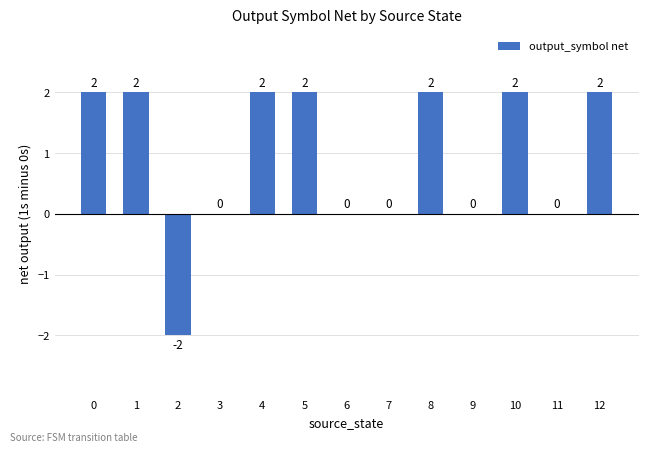

Count the values in the range 0 to 2.

12